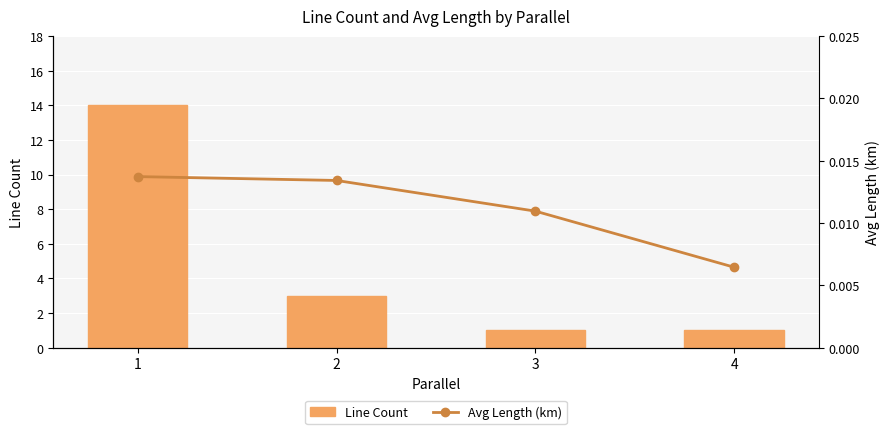

Is the value of Avg Length (km) at 4 greater than the value of Line Count at 2?

No